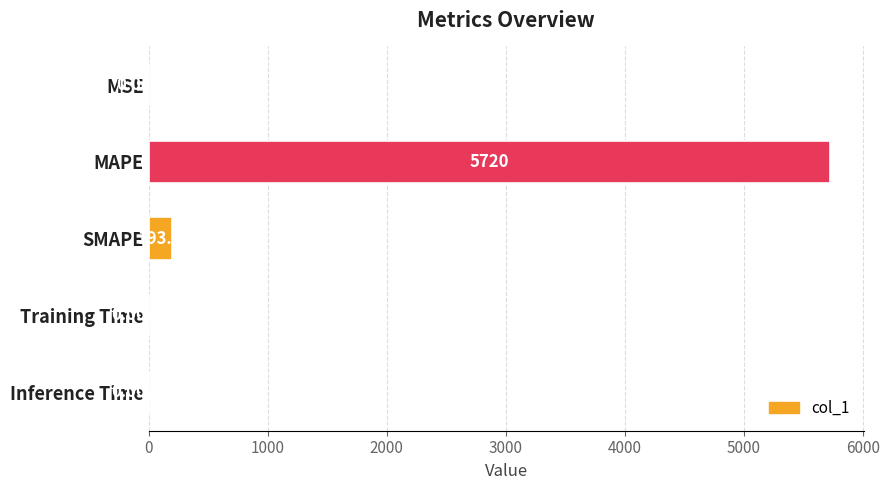

At which label is the value closest to 2860?

SMAPE